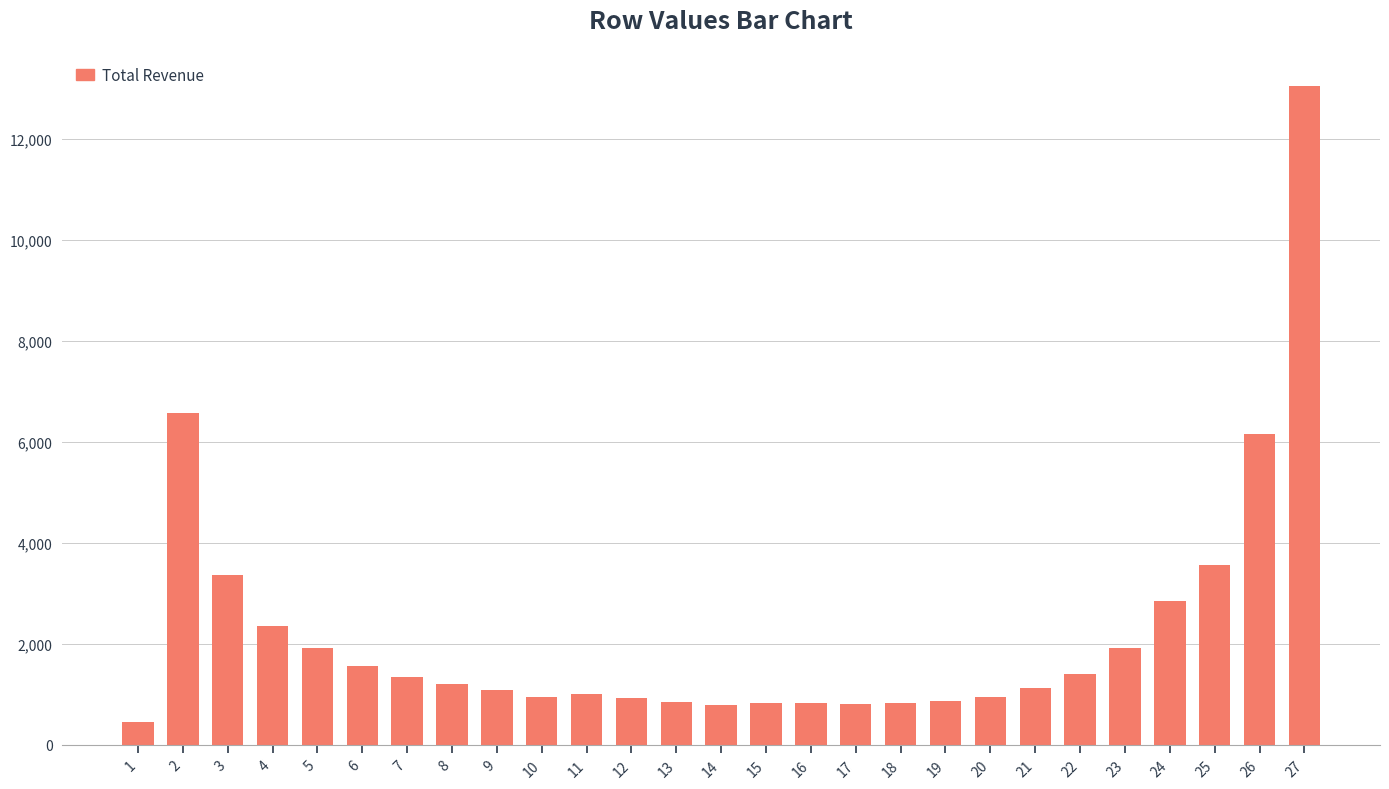

Read the value at 19, to the nearest 100.

900